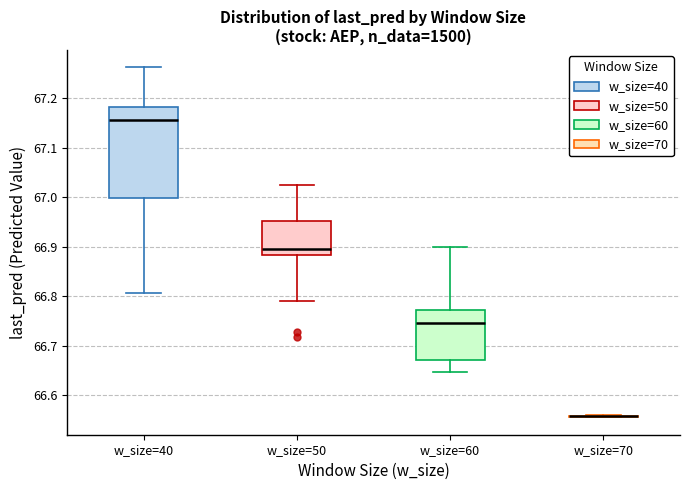

Where does the upper whisker of the box for w_size=40 end on the y-axis? The values are not printed on the chart, so give them approximately, as read against the axis.

67.26